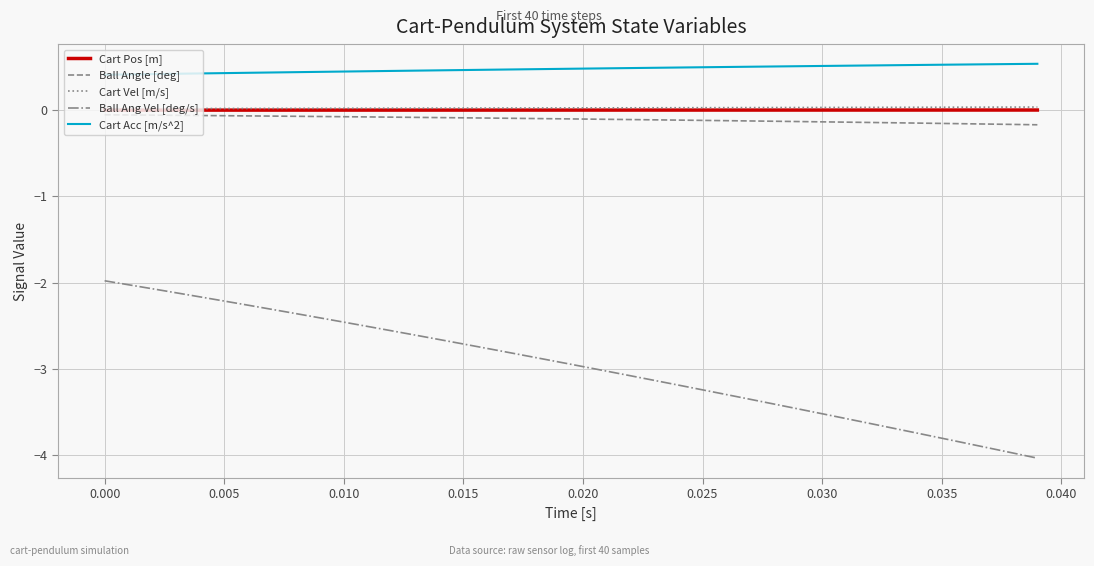

True or false: Cart Vel [m/s] and Ball Angle [deg] intersect in this chart.

False